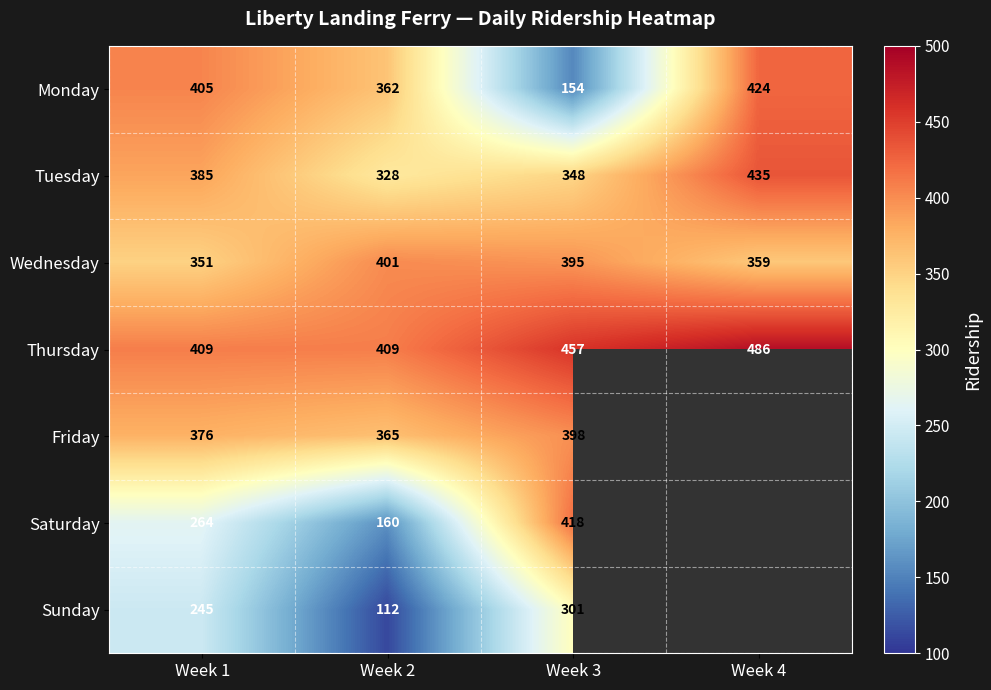

Count the number of categories in the chart.

4